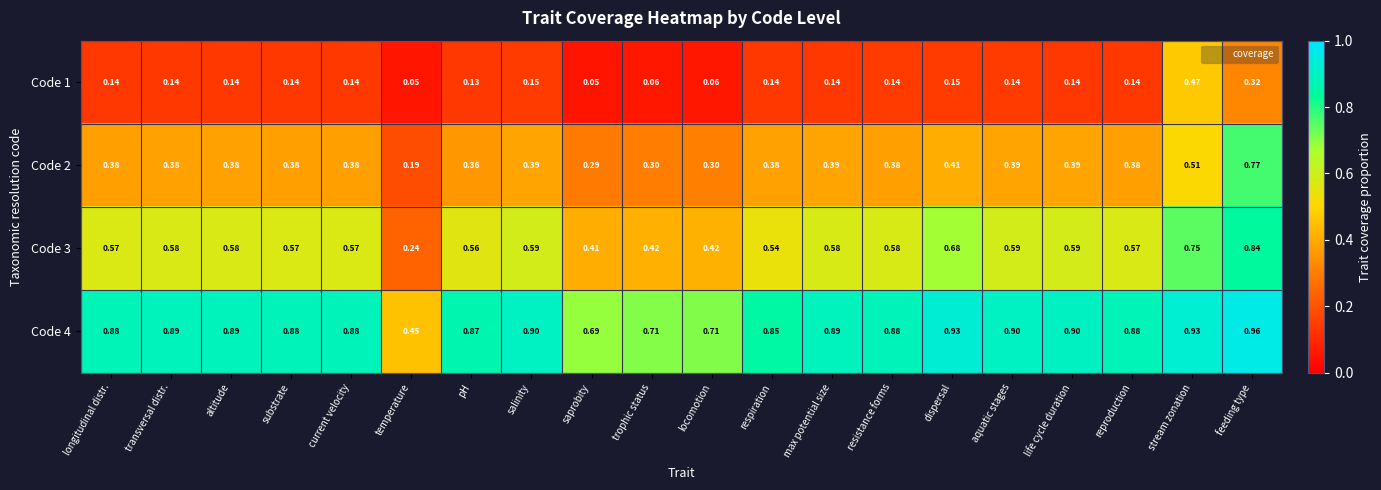

How many series are shown in this chart?

4